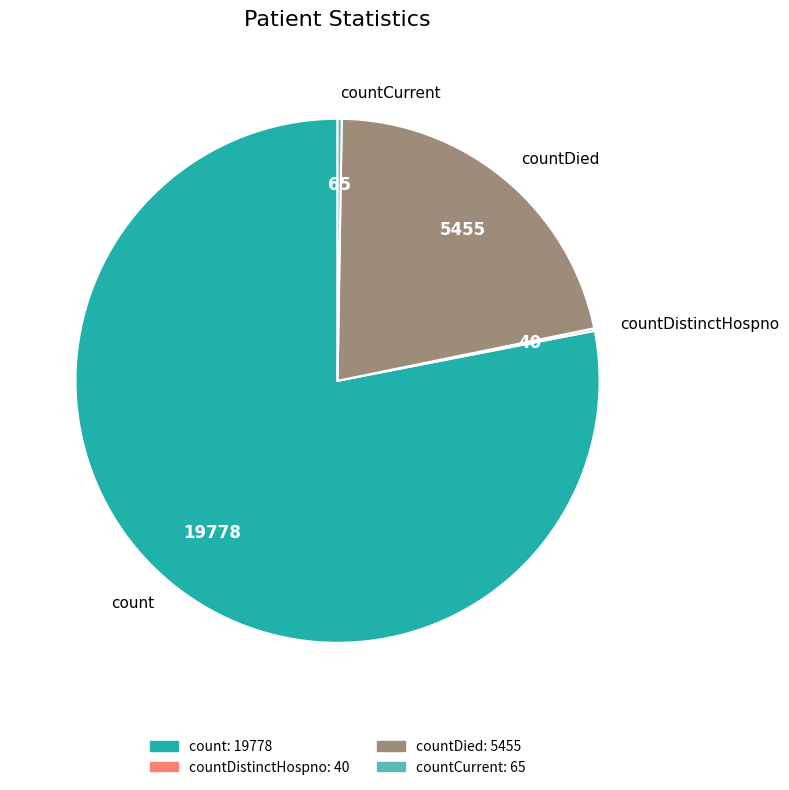

Which category has the biggest portion of the pie?

count